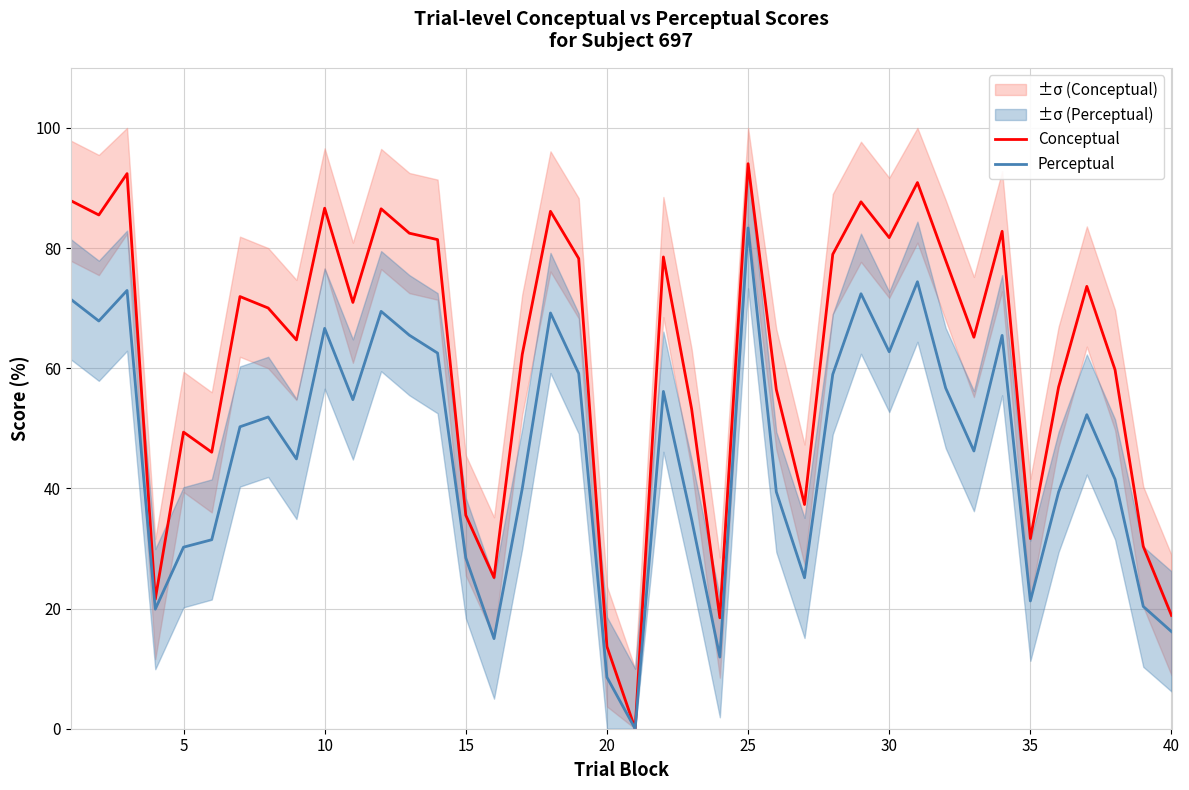

How many lines are shown in the chart?

2